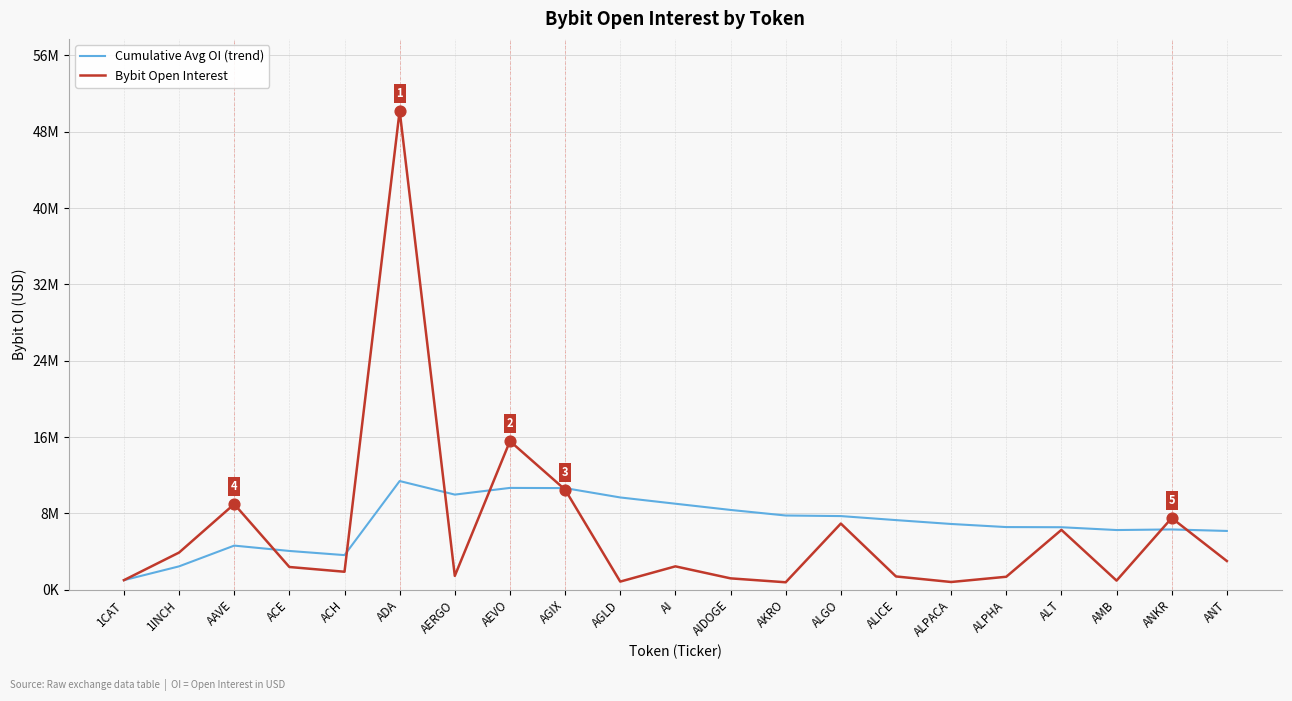

At how many categories does at least one series exceed 33317096?

1